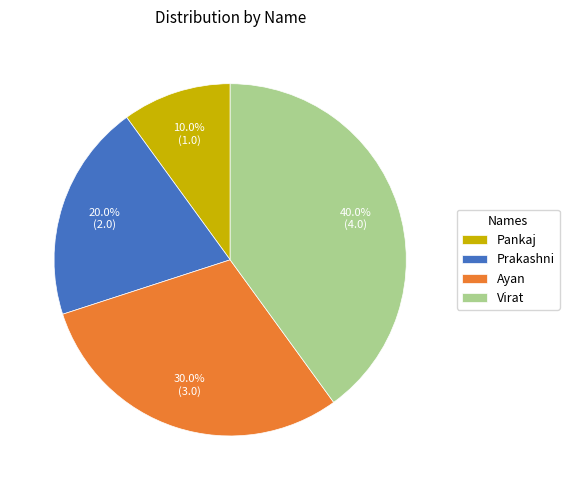

Rank the categories by value from highest to lowest.

Virat, Ayan, Prakashni, Pankaj